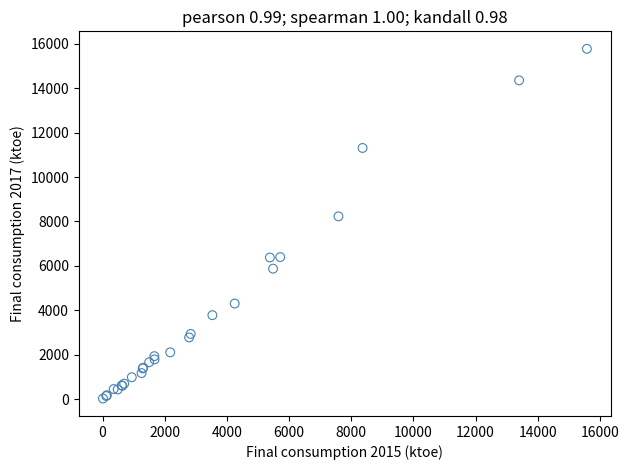

What Y value in the scatter plot is closest to 7901?

8231.4